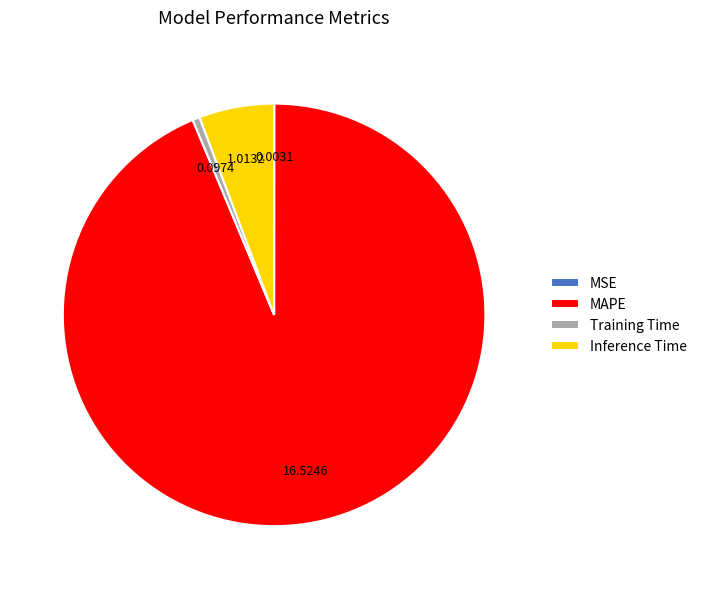

Which slice is the largest?

MAPE